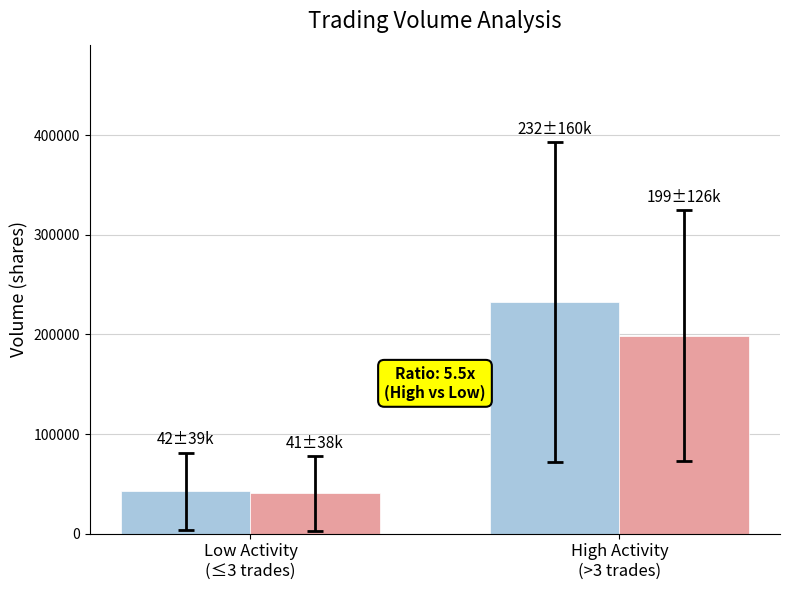

What is the minimum value shown in the chart?

40636.2